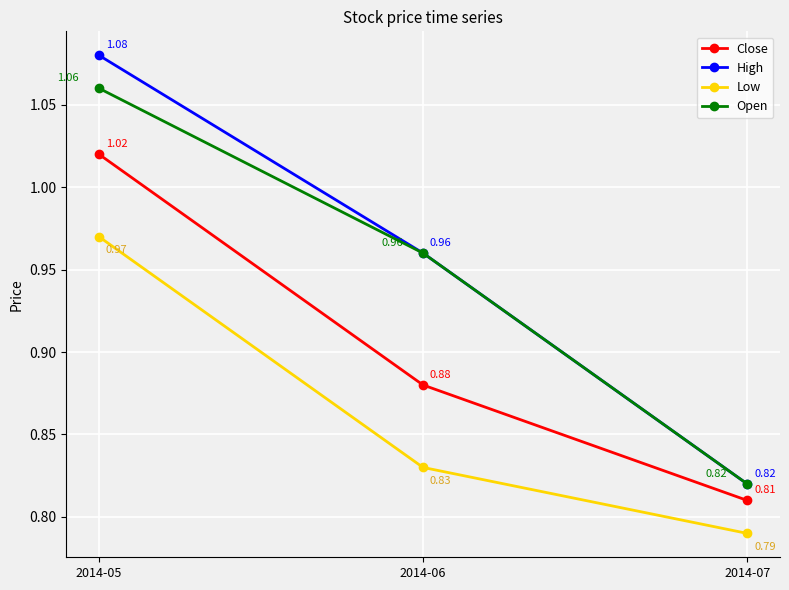

Rank the categories by High value from highest to lowest.

2014-05, 2014-06, 2014-07